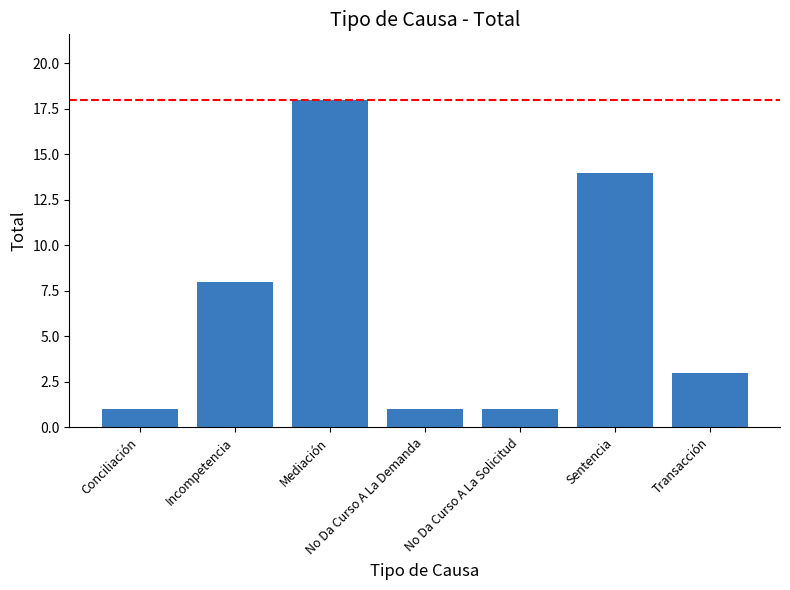

What position from the right is No Da Curso A La Solicitud?

3